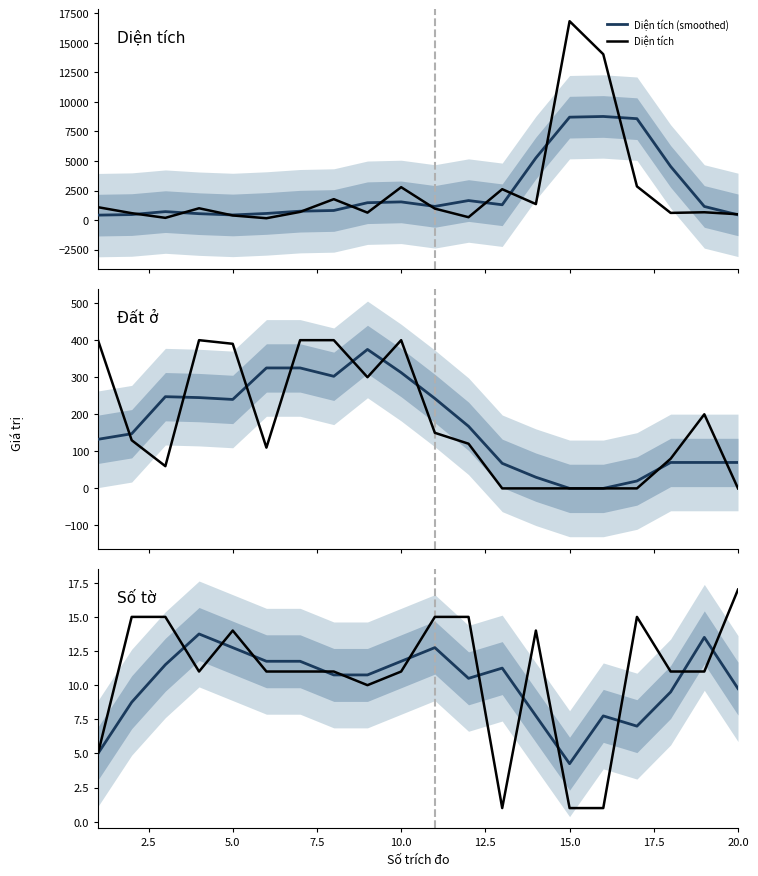

True or false: Diện tích has more than 1 points higher than both neighbors.

True